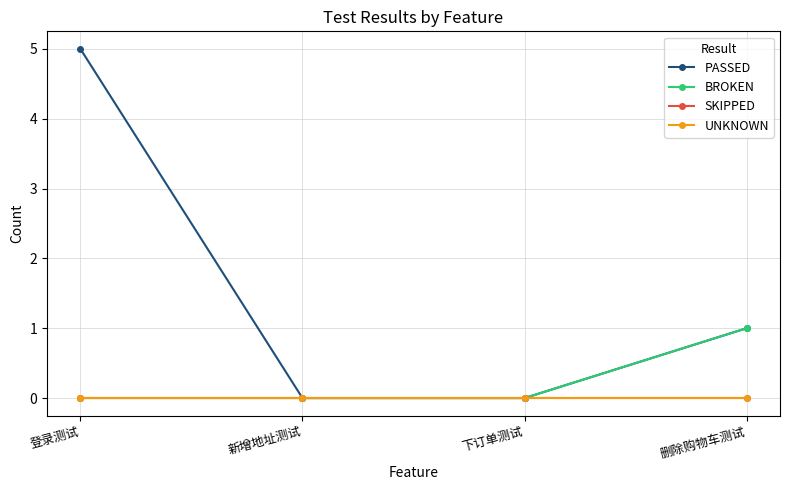

What is the label of the 3rd point from the right?

新增地址测试